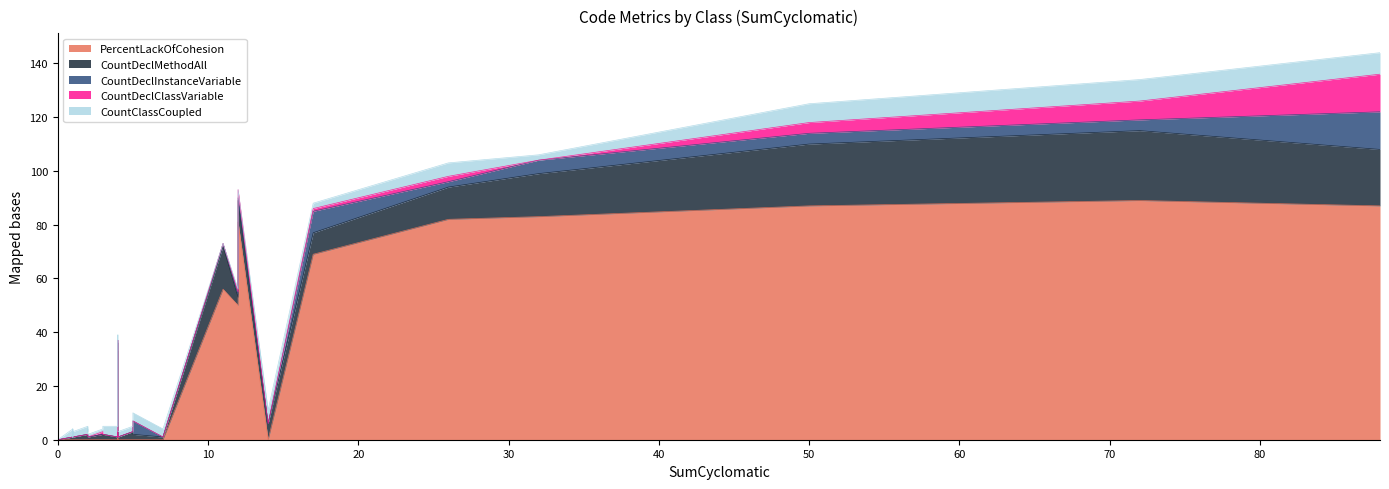

Which series has the widest spread of values?

PercentLackOfCohesion